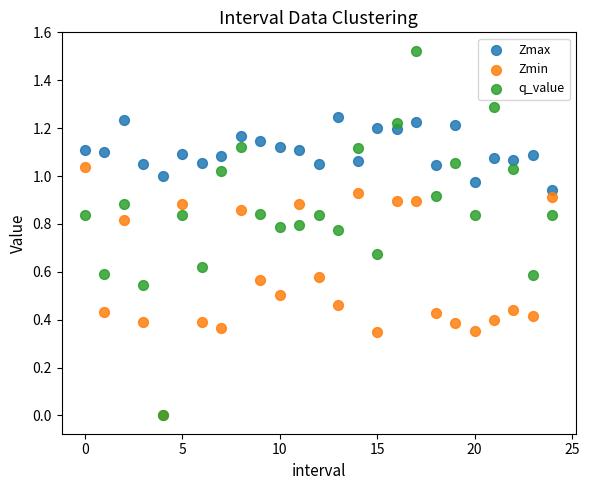

Which series reaches the maximum Y coordinate?

q_value